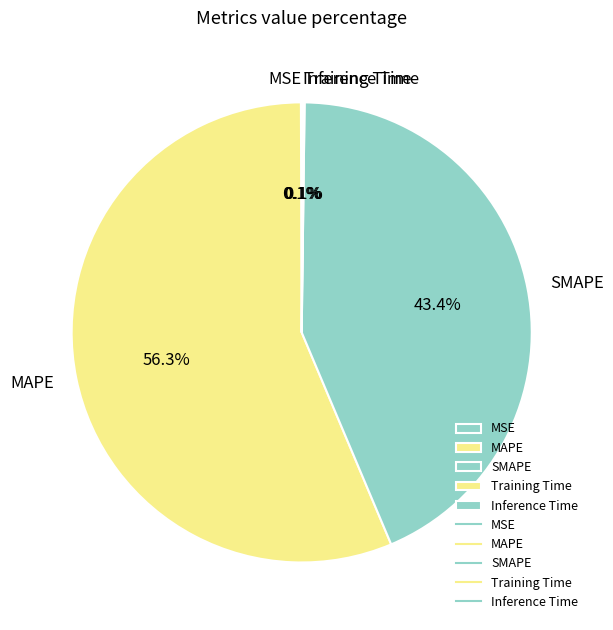

What is the largest slice in the pie chart?

MAPE